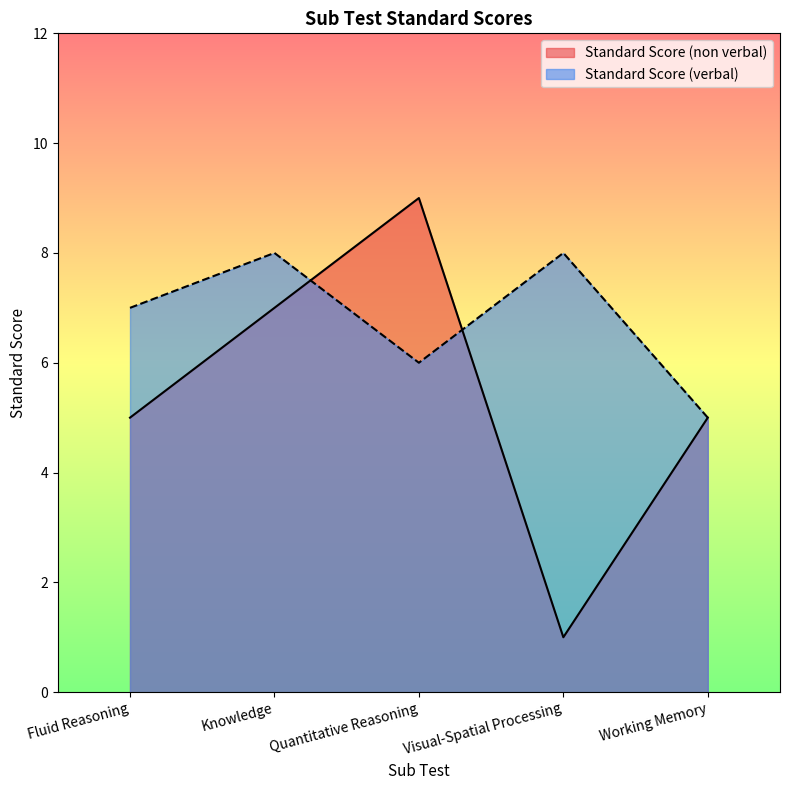

Reading left to right, extract all data points from this chart.

Standard Score (non verbal): 5	7	9	1	5
Standard Score (verbal): 7	8	6	8	5